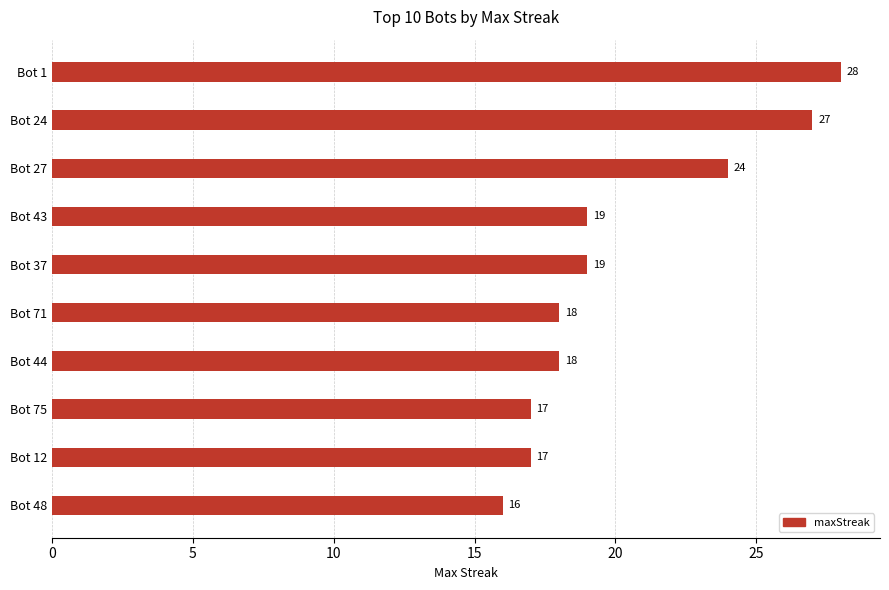

What position from the bottom is Bot 12?

2